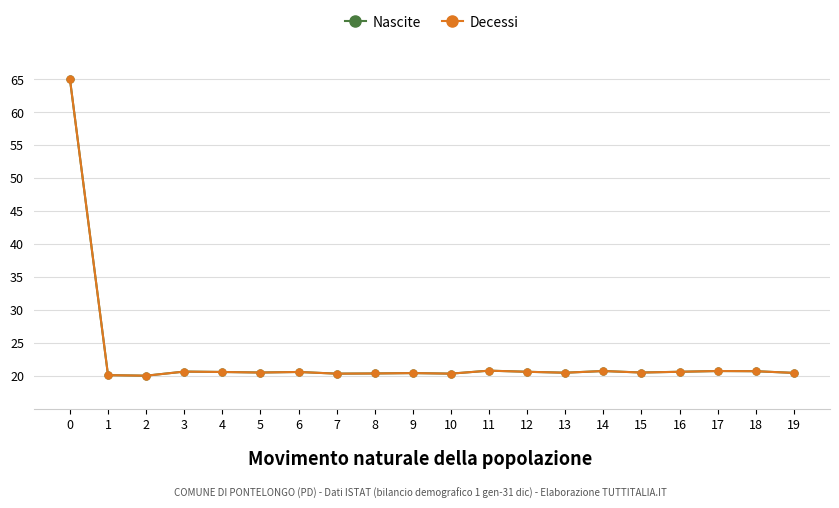

The Nascite series shows 20.3 at 7. True or false?

True